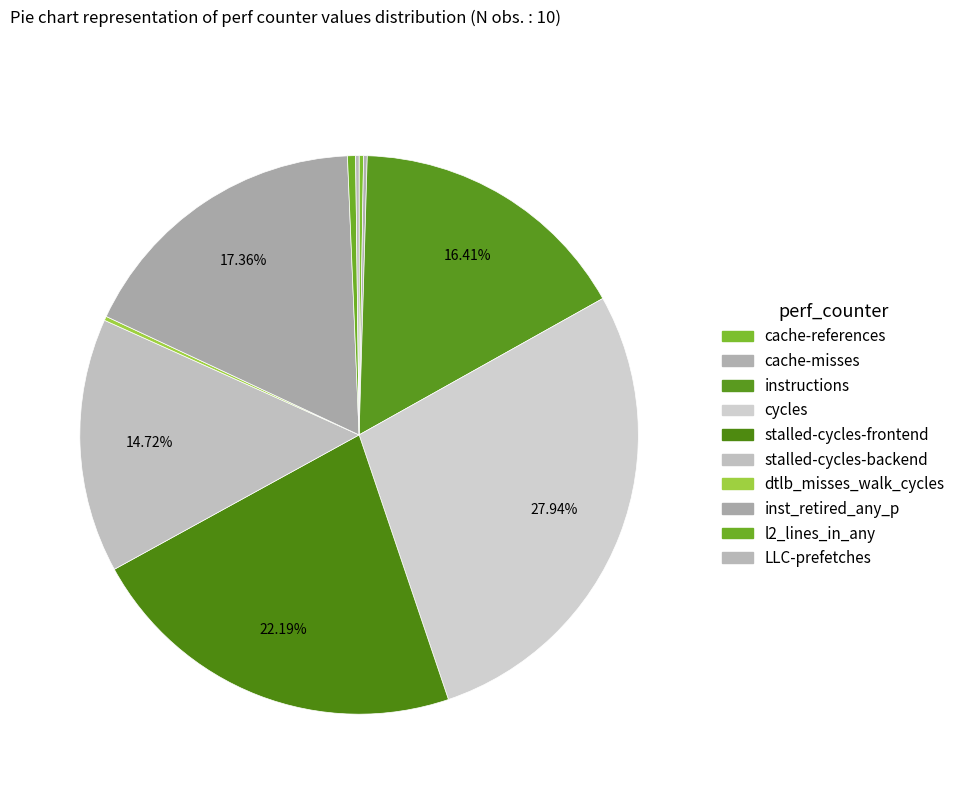

What is the smallest slice in the pie chart?

LLC-prefetches